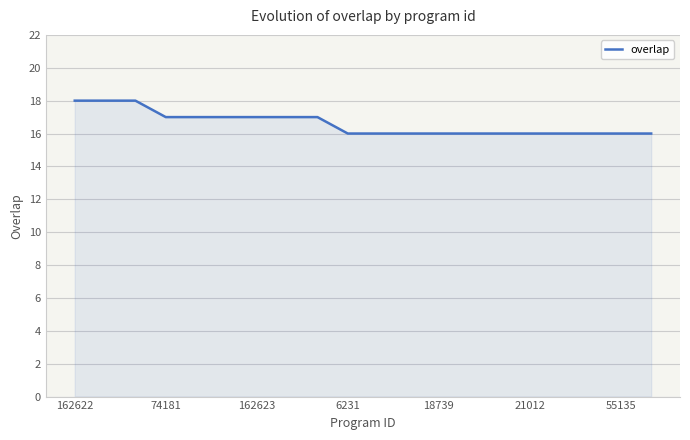

Count the number of data series in this chart.

1